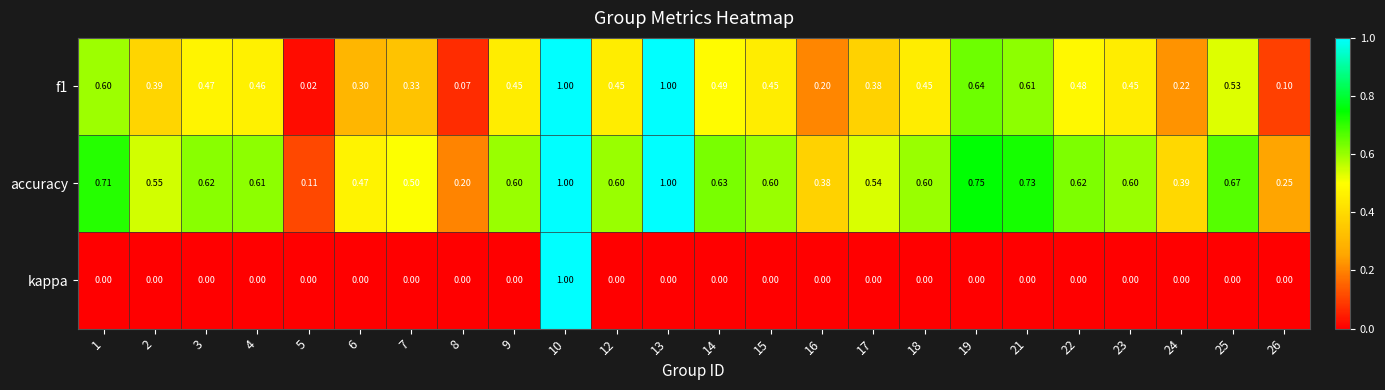

Count the number of data series in this chart.

3